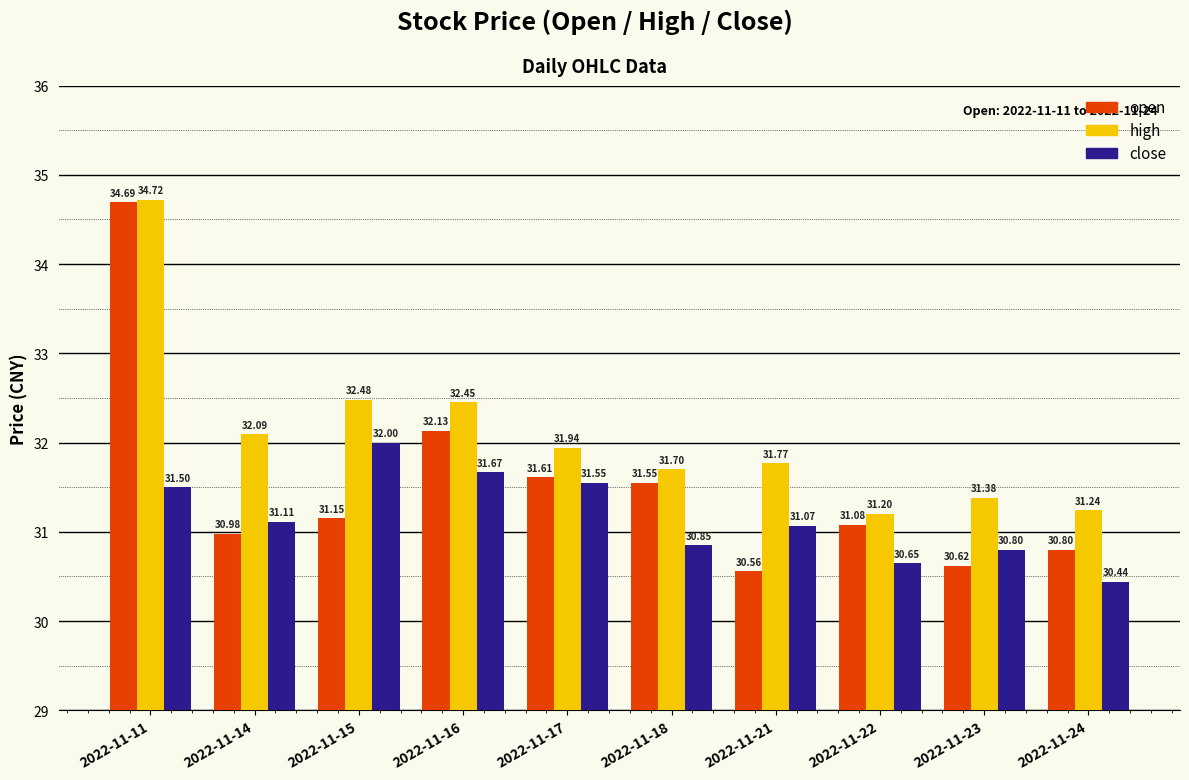

What is the value of the high bar at the 4th from the left?

32.5